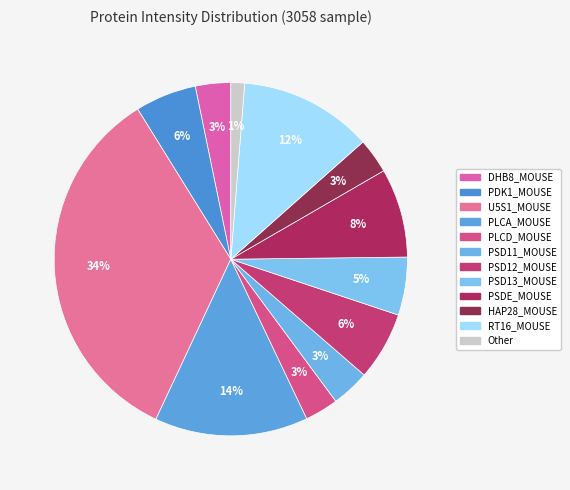

Which category has the biggest portion of the pie?

U5S1_MOUSE